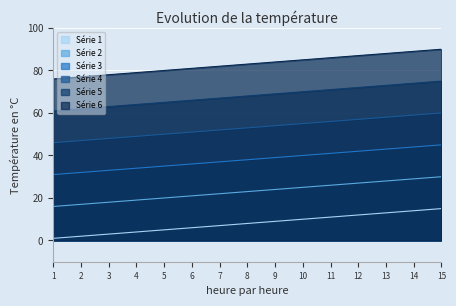

Reading right to left, transcribe all the data shown in this chart.

Série 1: 15	14	13	12	11	10	9	8	7	6	5	4	3	2	1
Série 2: 30	29	28	27	26	25	24	23	22	21	20	19	18	17	16
Série 3: 45	44	43	42	41	40	39	38	37	36	35	34	33	32	31
Série 4: 60	59	58	57	56	55	54	53	52	51	50	49	48	47	46
Série 5: 75	74	73	72	71	70	69	68	67	66	65	64	63	62	61
Série 6: 90	89	88	87	86	85	84	83	82	81	80	79	78	77	76